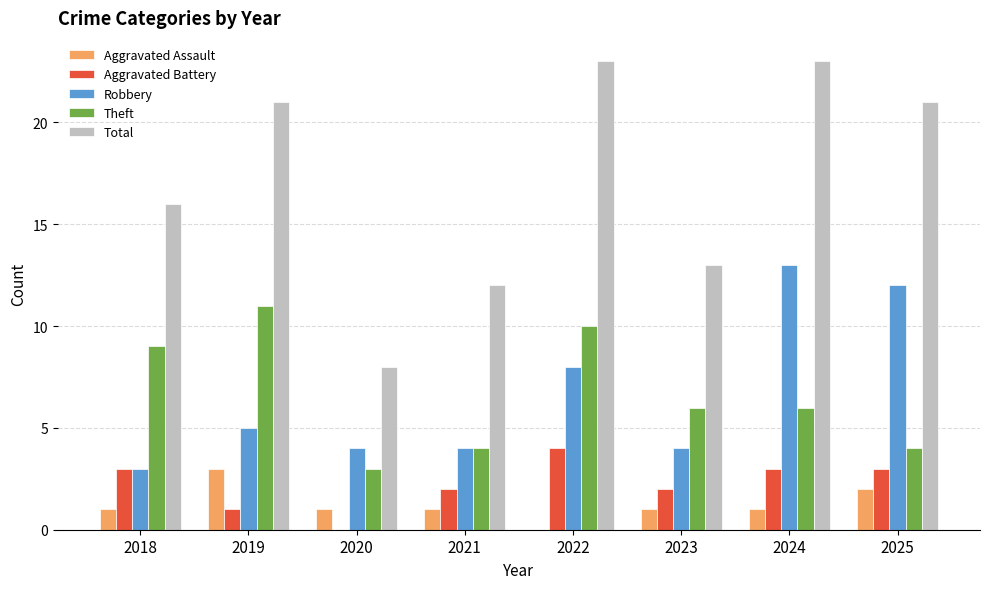

Which series has the largest total across all categories?

Total